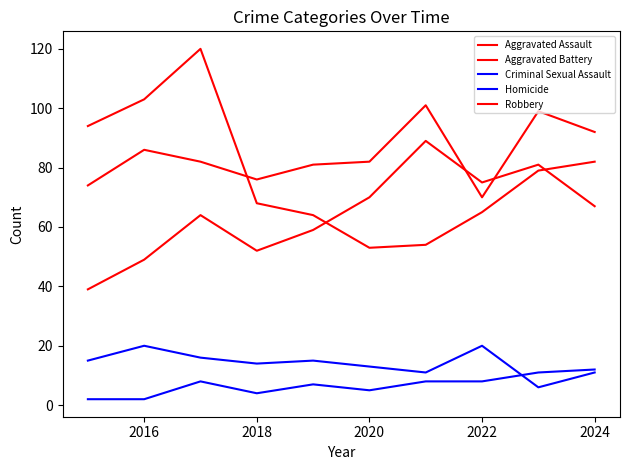

How many lines are shown in the chart?

5